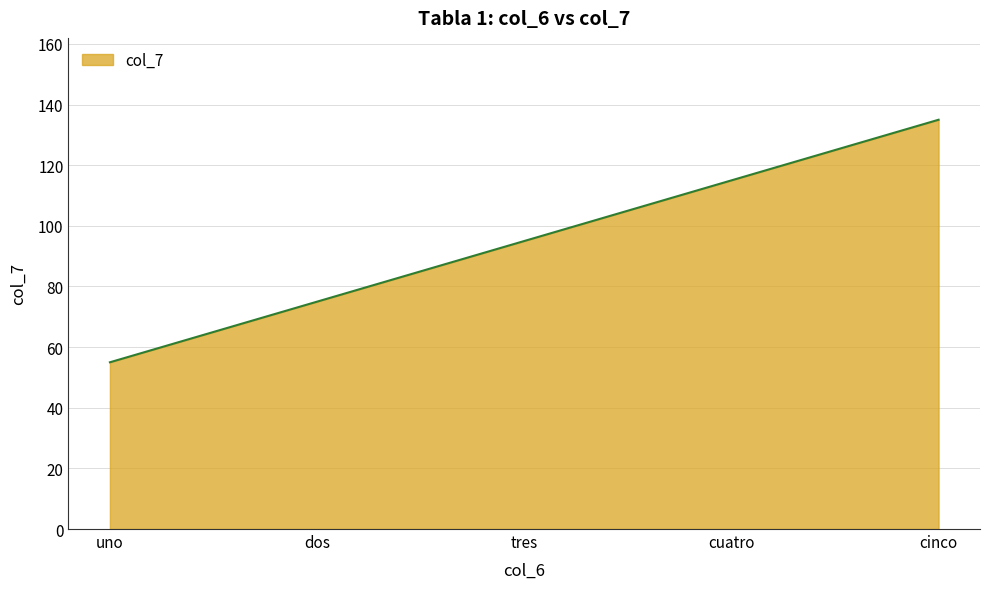

How many values are below 95?

2